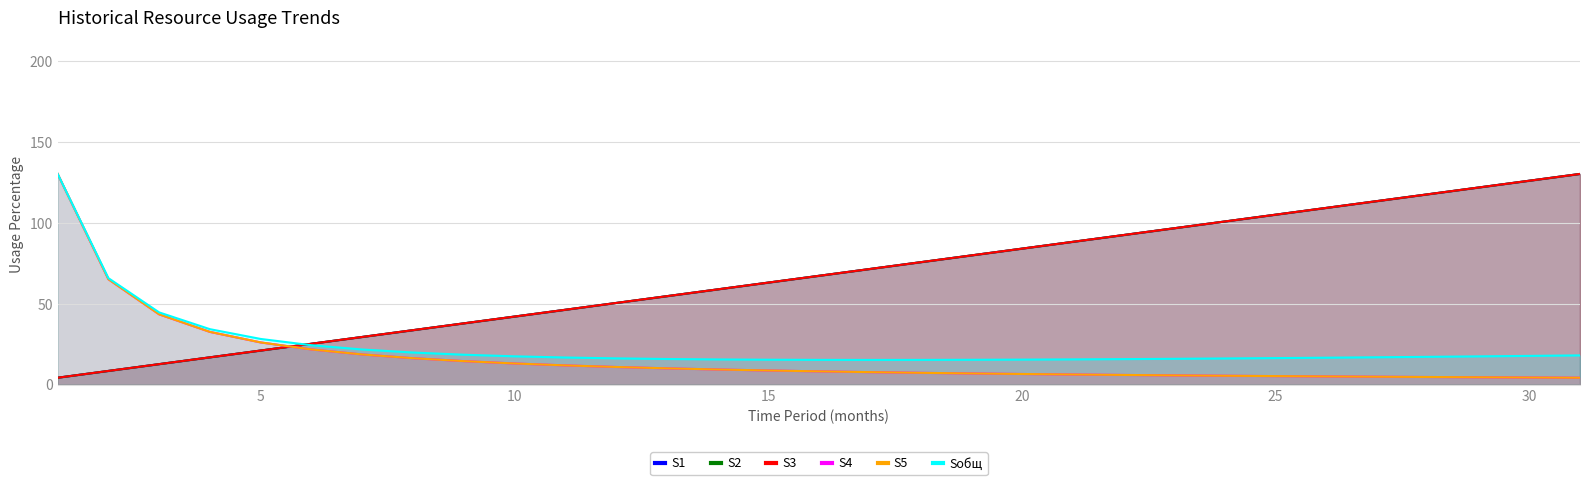

What are all the series names shown in the legend?

S1, S2, S3, S4, S5, Sобщ